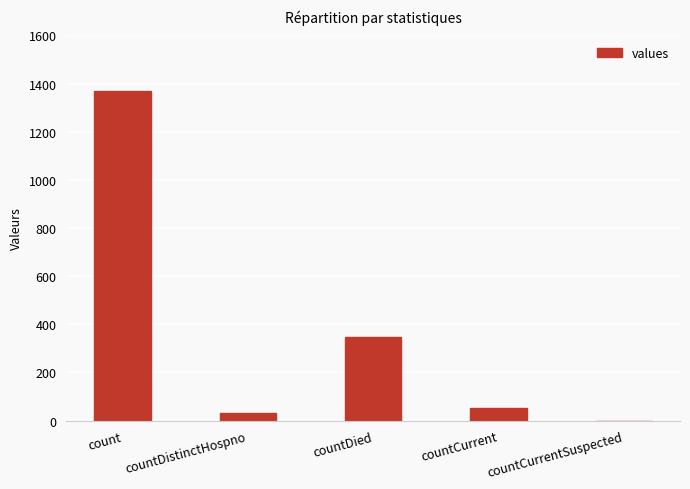

True or false: the data shows 349 at countDied.

True